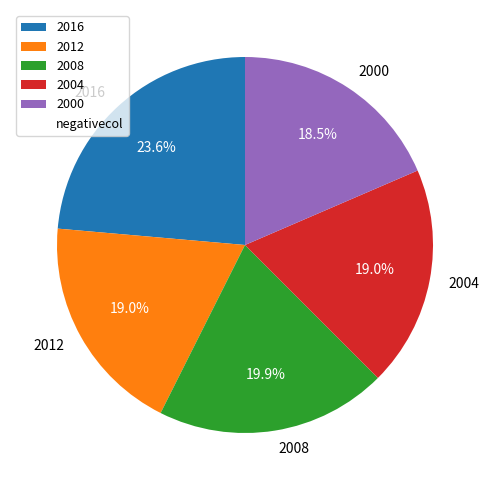

Count the number of slices in the pie.

5